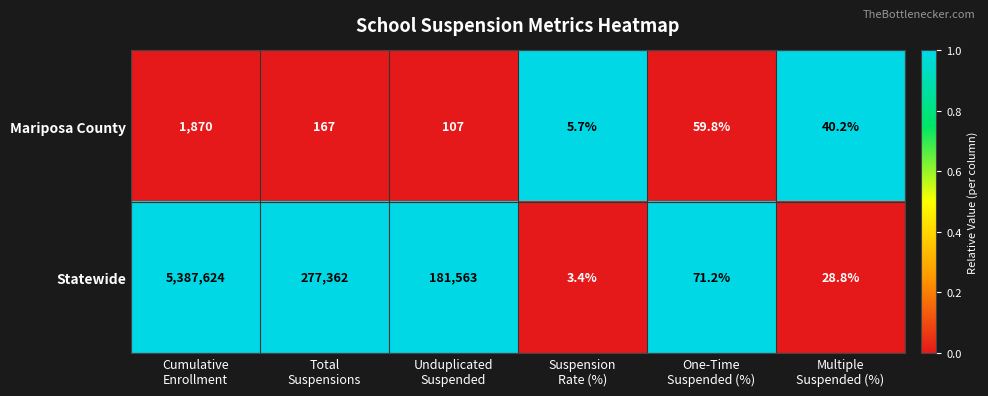

At Cumulative
Enrollment, list the series in order from largest to smallest.

Statewide, Mariposa County